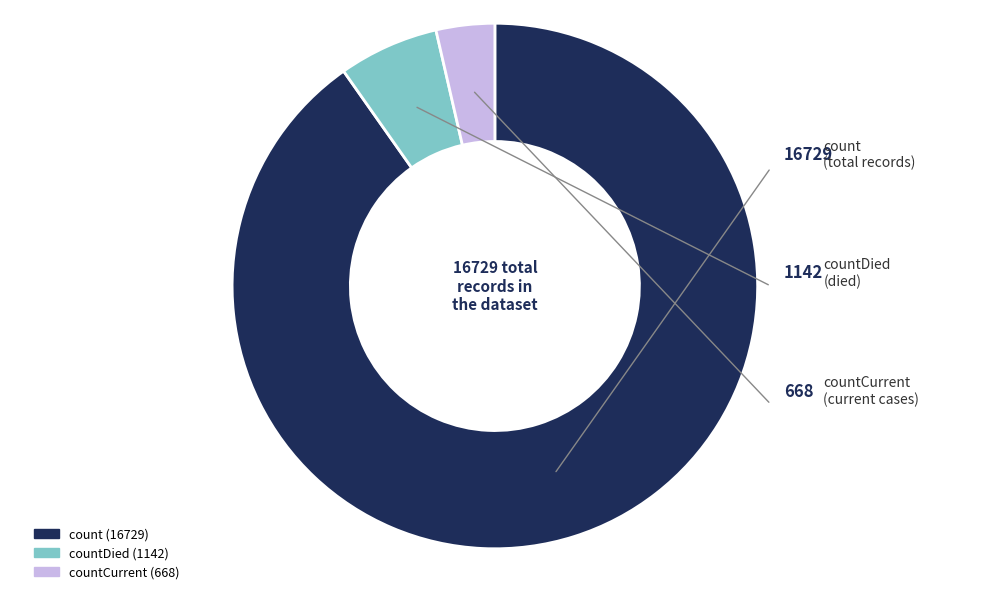

Is it true that countDied is 17% of the pie?

False